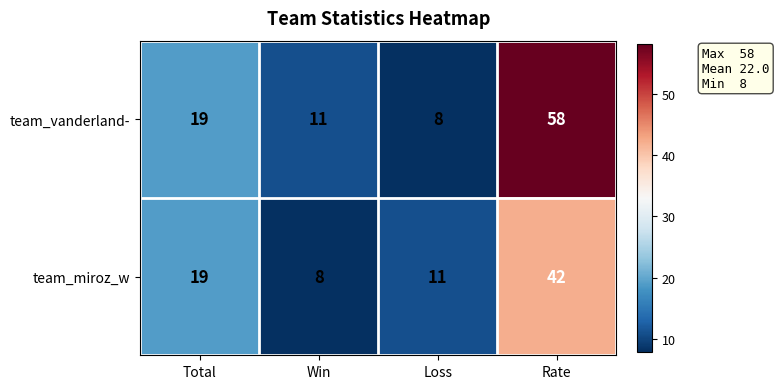

Rank the series at Rate from lowest to highest value.

team_miroz_w, team_vanderland-